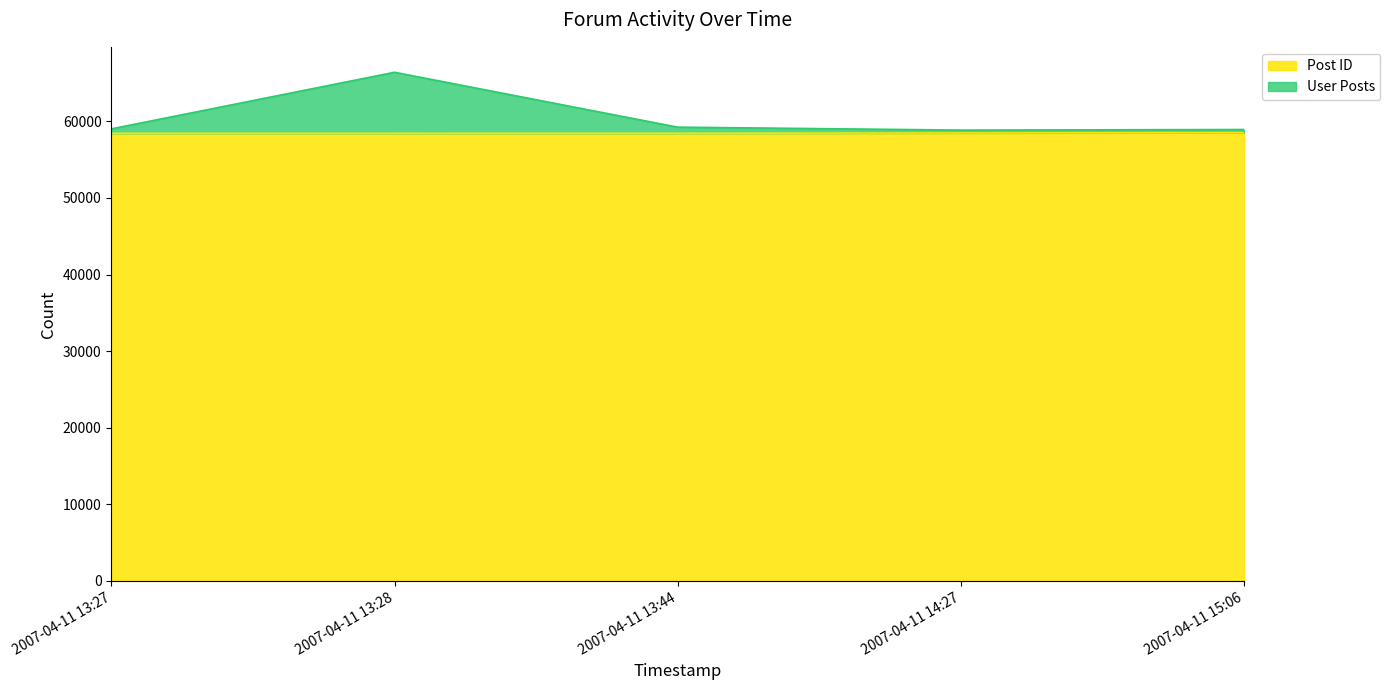

At which label does User Posts first exceed 59028?

2007-04-11 13:28